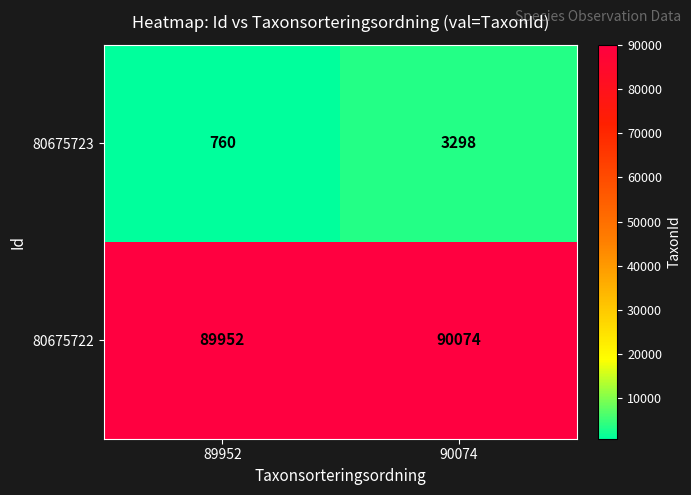

Which series has the widest spread of values?

80675723